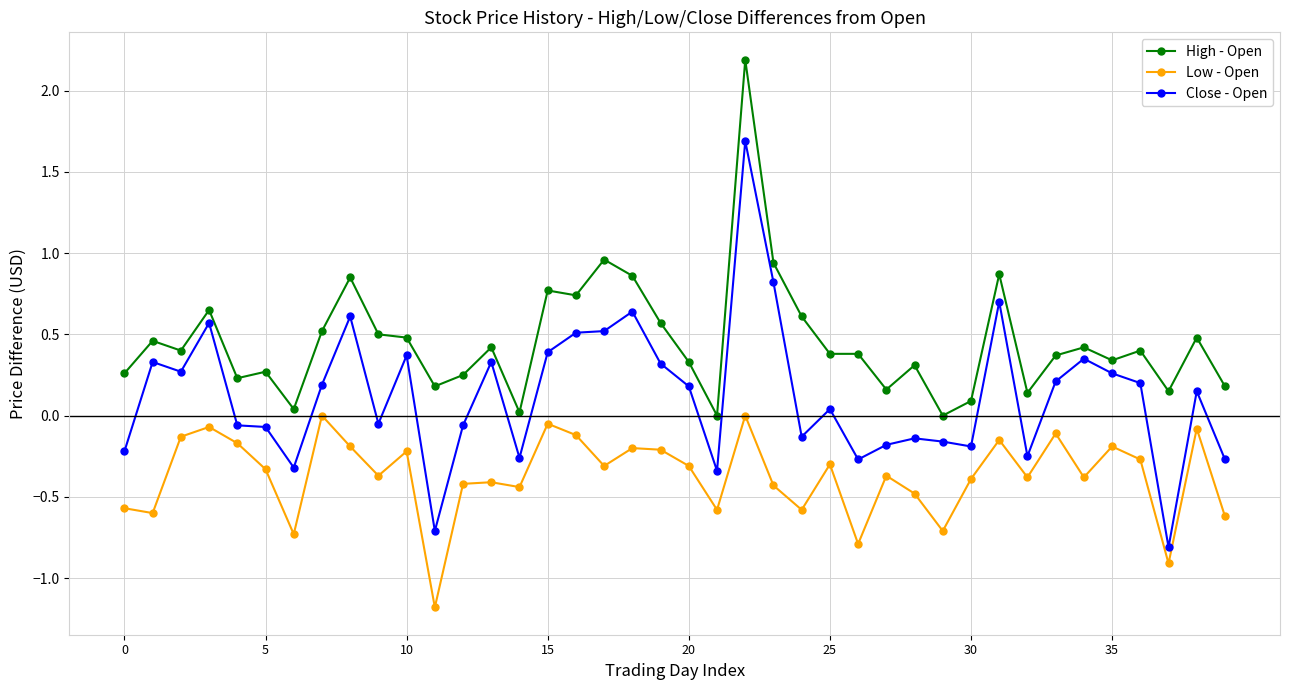

What is the sum of all High - Open values?

18.2